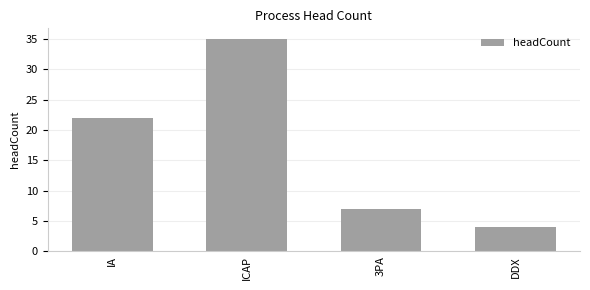

Is it true that the value at ICAP is 52?

False